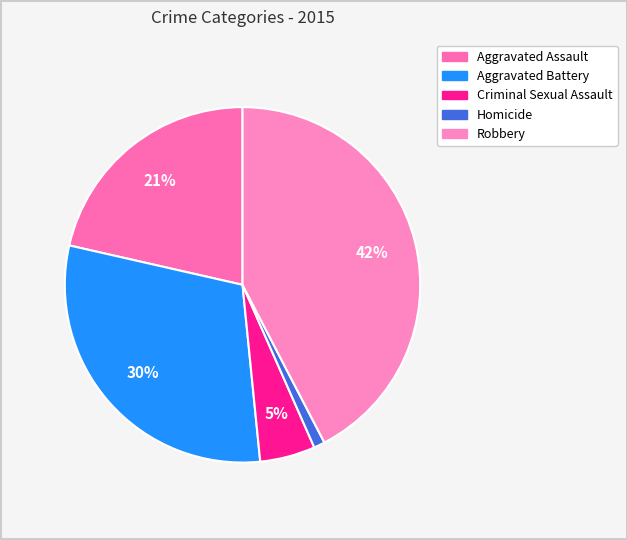

To the nearest percent, what is the difference between the largest and smallest slice percentages?

41%